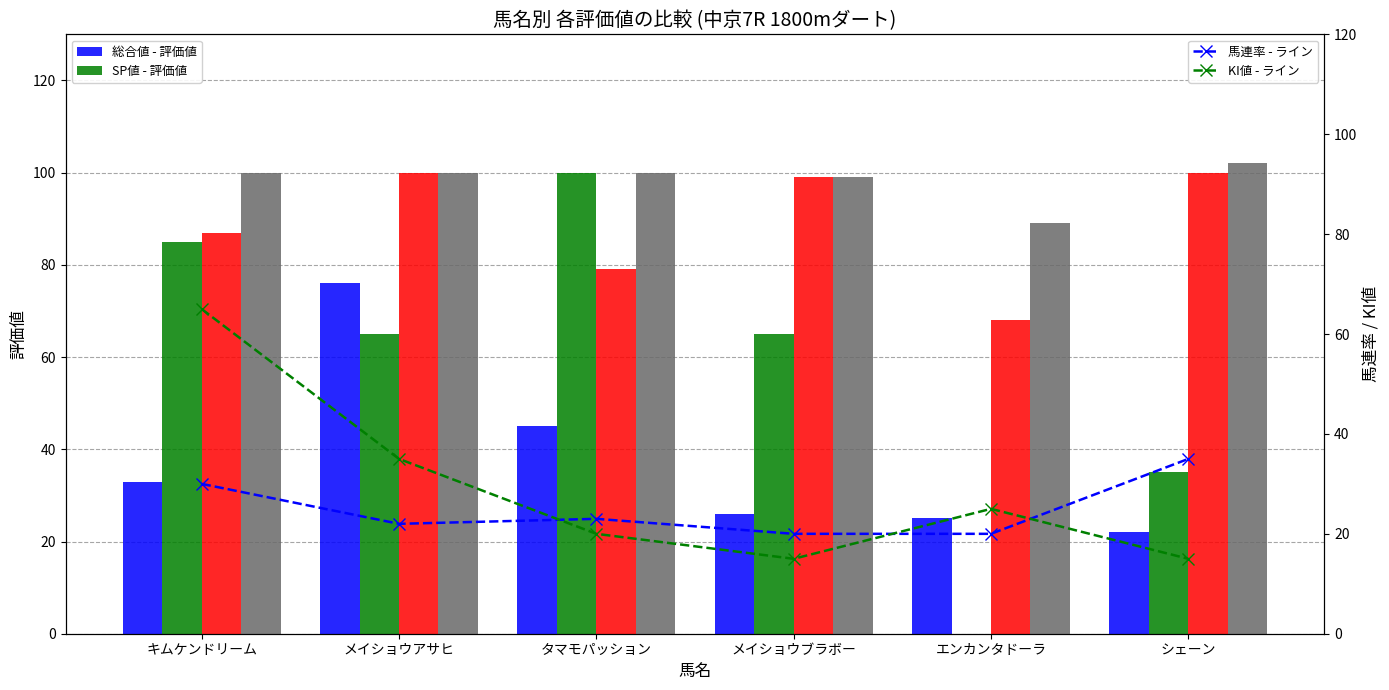

At which category is the sum across all series the highest?

キムケンドリーム